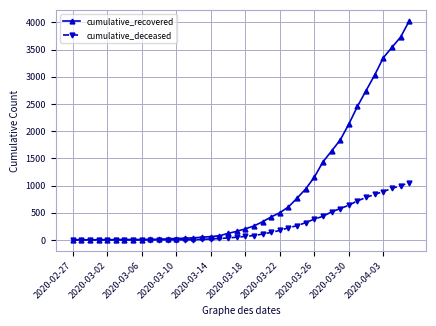

What is the greatest value displayed?

4028